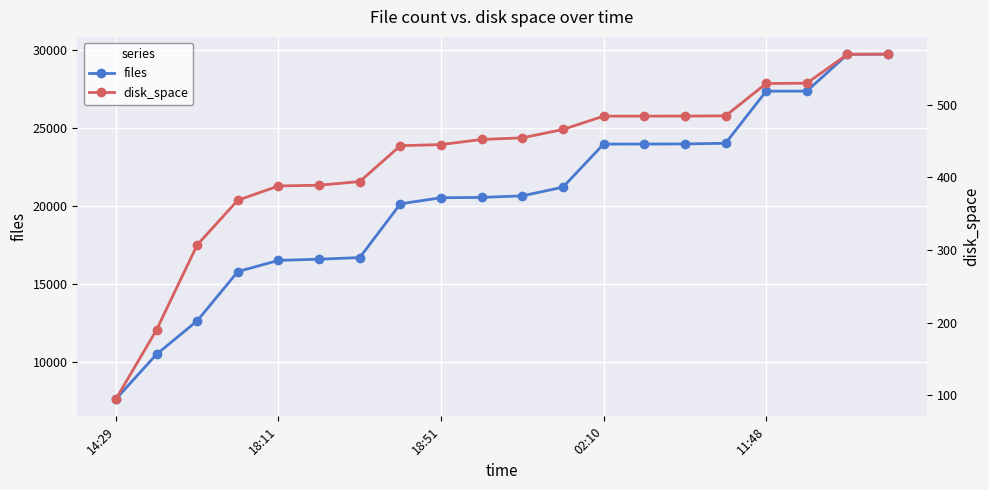

Reading right to left, transcribe all the data shown in this chart.

files: 29722.0	29709.0	27356.0	27354.0	24022.0	23977.0	23973.0	23969.0	21214.0	20658.0	20559.0	20536.0	20148.0	16710.0	16606.0	16531.0	15813.0	12661.0	10524.0	7658.0
disk_space: 569.3	569.1	529.4	529.0	484.4	484.2	484.1	484.1	465.7	454.3	452.0	445.0	443.4	394.1	389.1	388.0	368.4	307.0	190.2	95.0